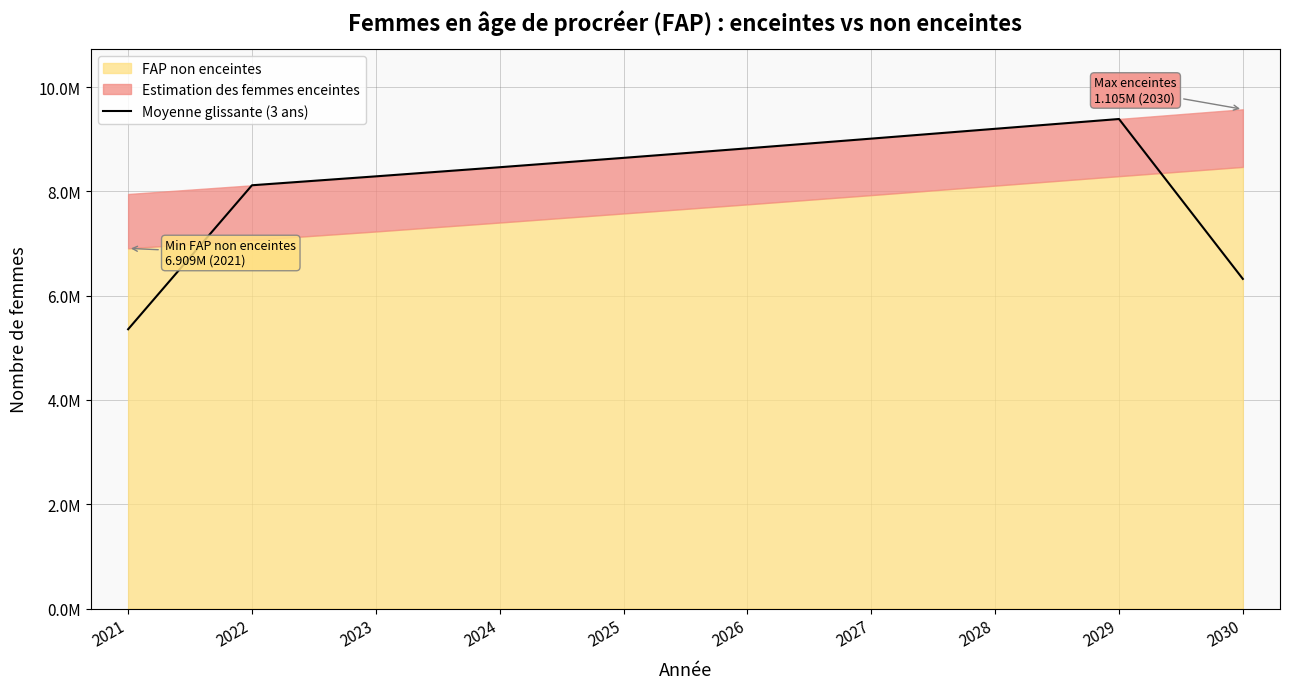

Reading right to left, list all the values displayed in this chart.

6322333.3	9389666.7	9201666.7	9013333.3	8827000.0	8644333.3	8464666.7	8289666.7	8118666.7	5356333.3